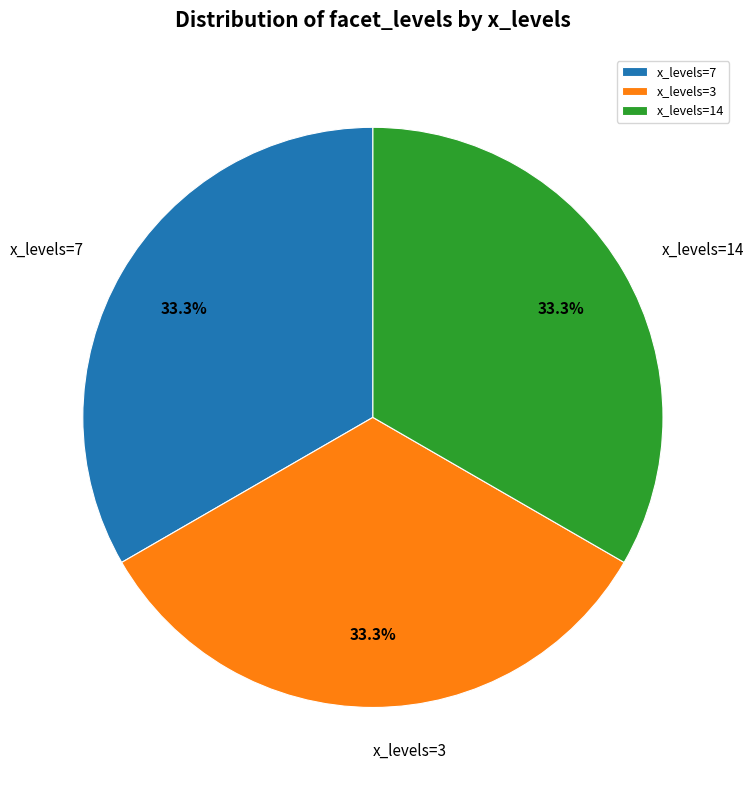

Does x_levels=3 account for over 50% of the chart?

No